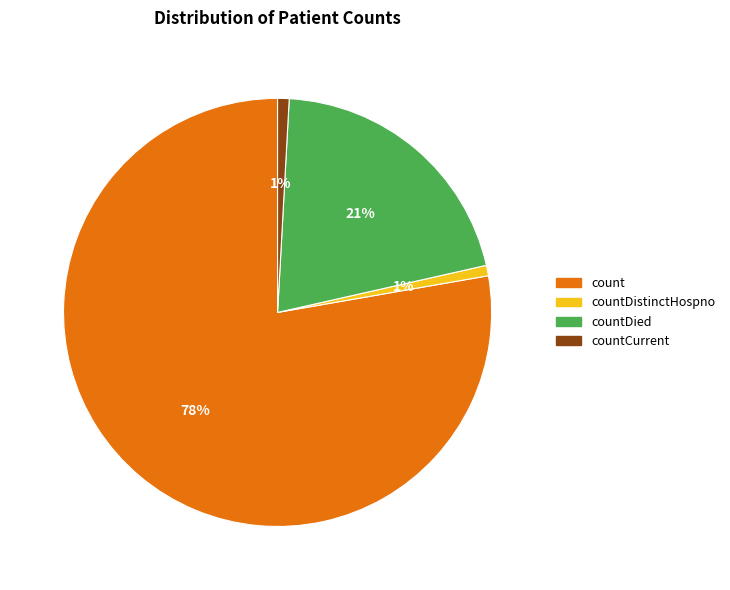

Combined, do count and countDistinctHospno account for over 50%?

Yes